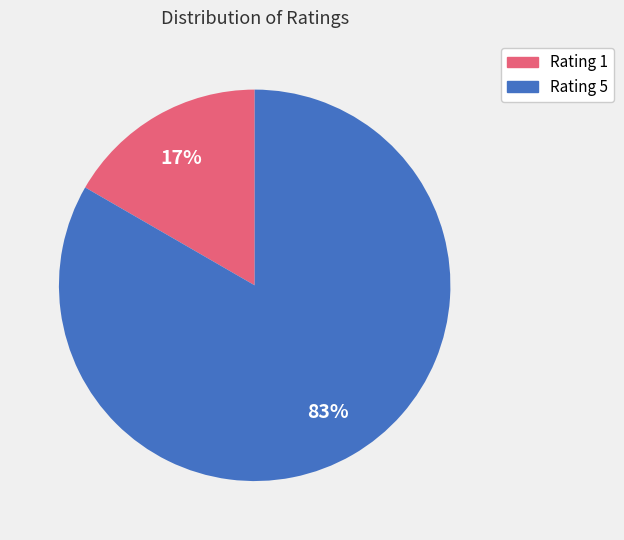

Rank the categories by value from highest to lowest.

Rating 5, Rating 1